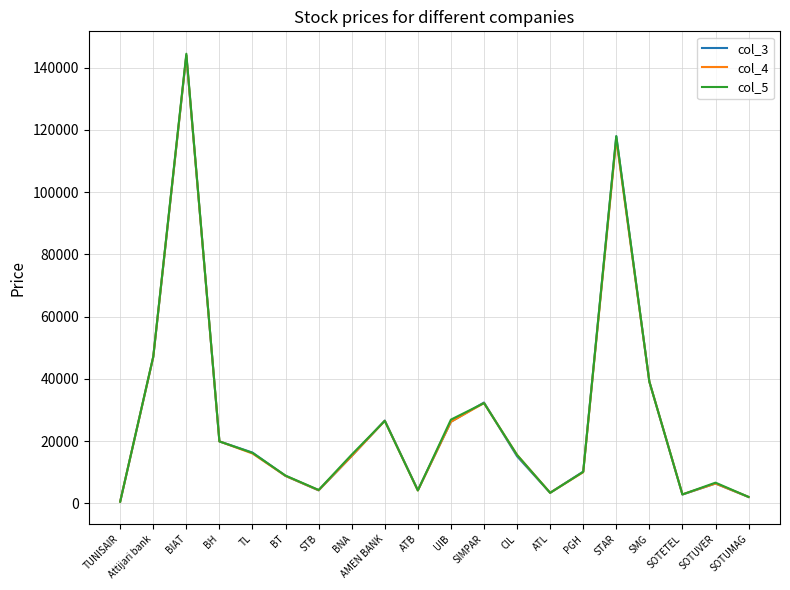

What is the maximum value for col_3?

144000